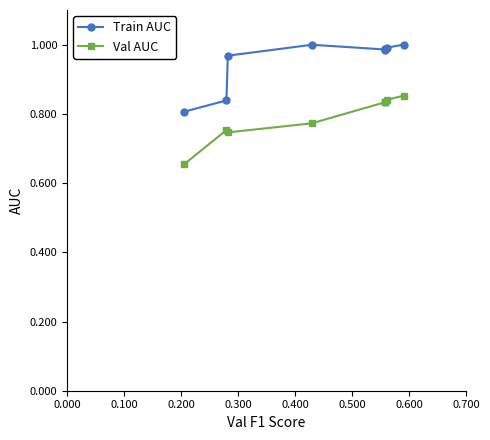

What is the minimum value for Val AUC?

0.7